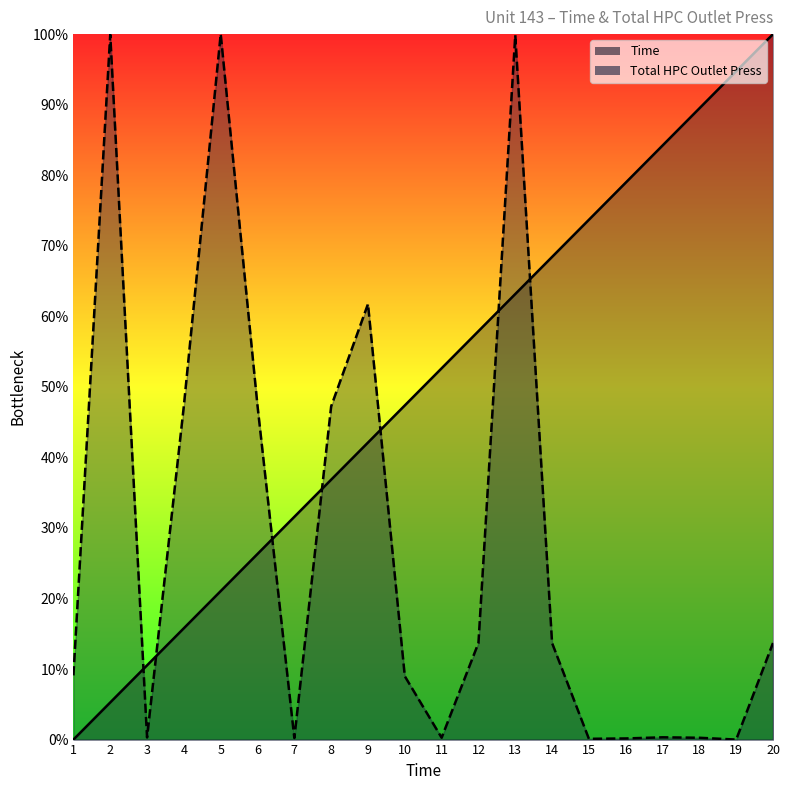

True or false: Total HPC Outlet Press and Time cross at least once.

True